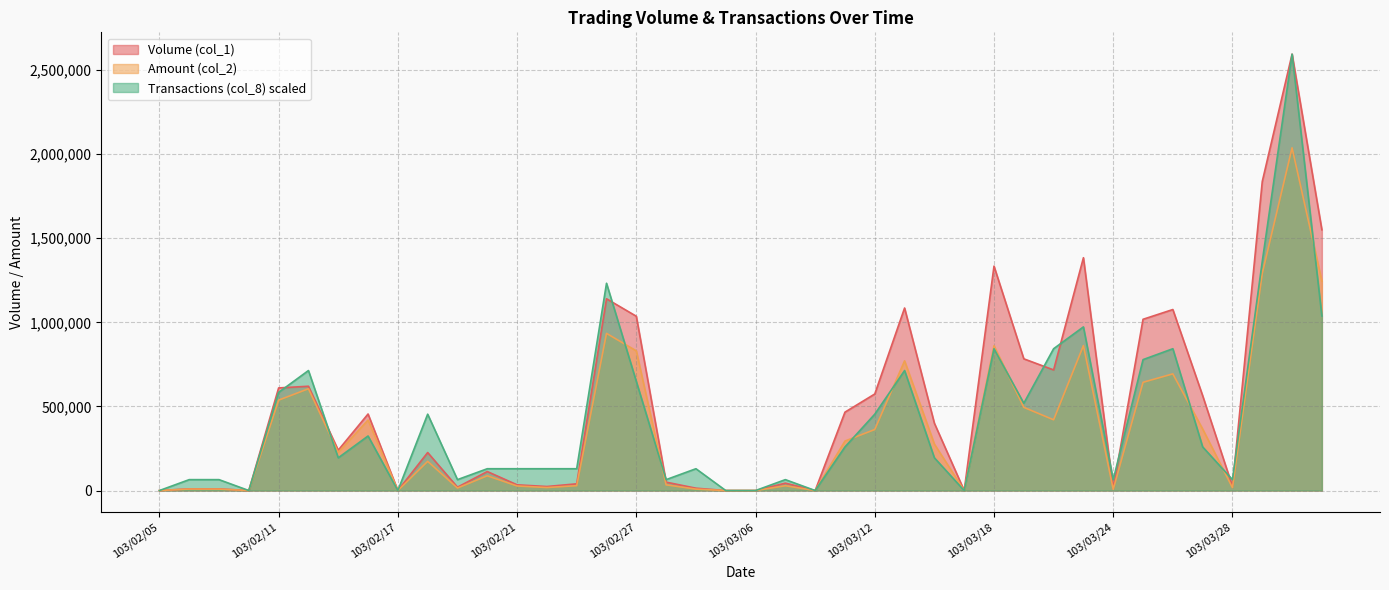

At how many categories does at least one series exceed 1942377?

1